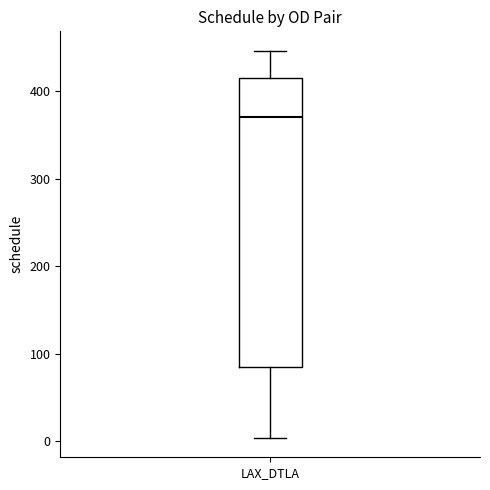

Transcribe this box plot: give where the median line is, the range the box spans, and where the two whiskers end, as read against the y-axis. The values are not printed on the chart, so give them approximately, as read against the axis.

median 370, box 80 to 420, whiskers 0 to 450